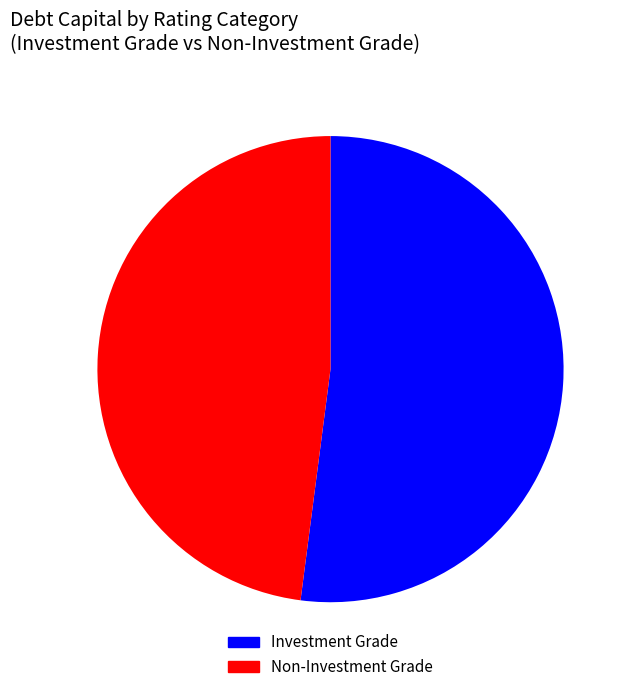

How many segments does this pie chart have?

2